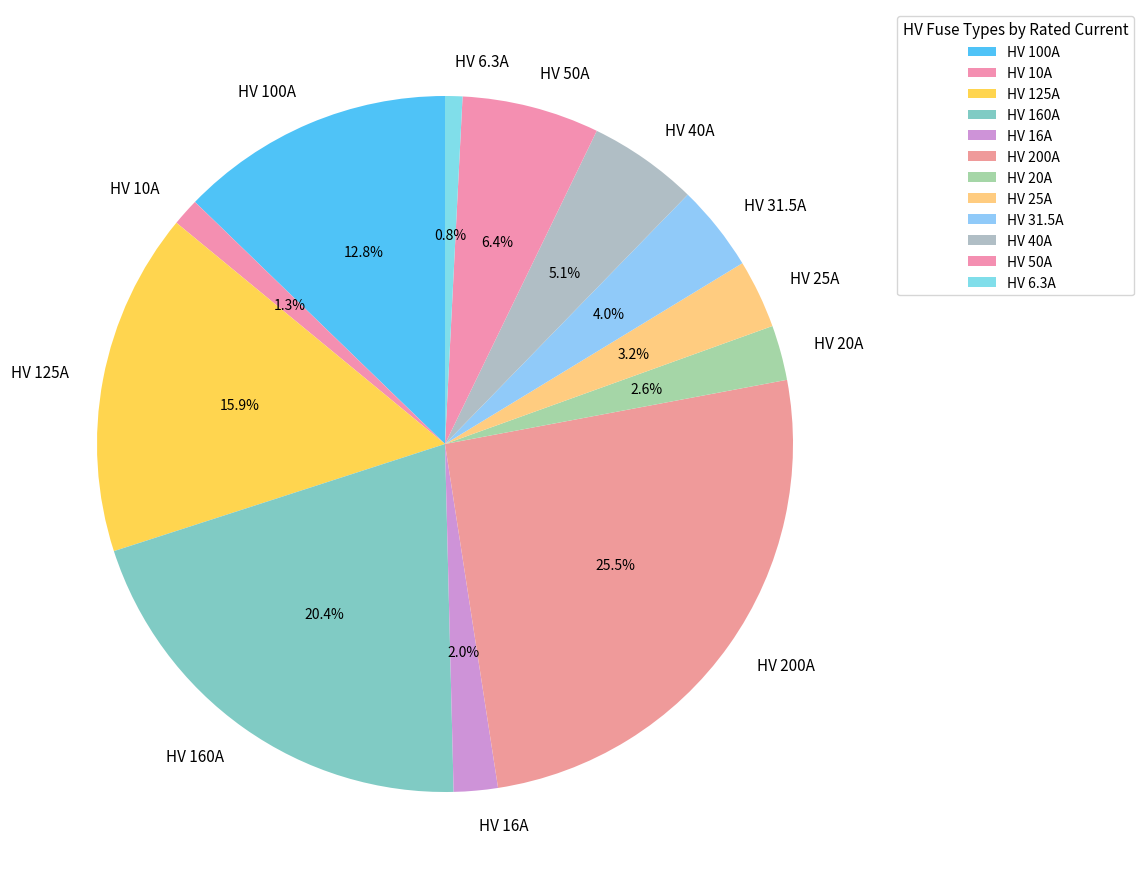

To the nearest percent, what percentage of the pie is HV 125A?

16%